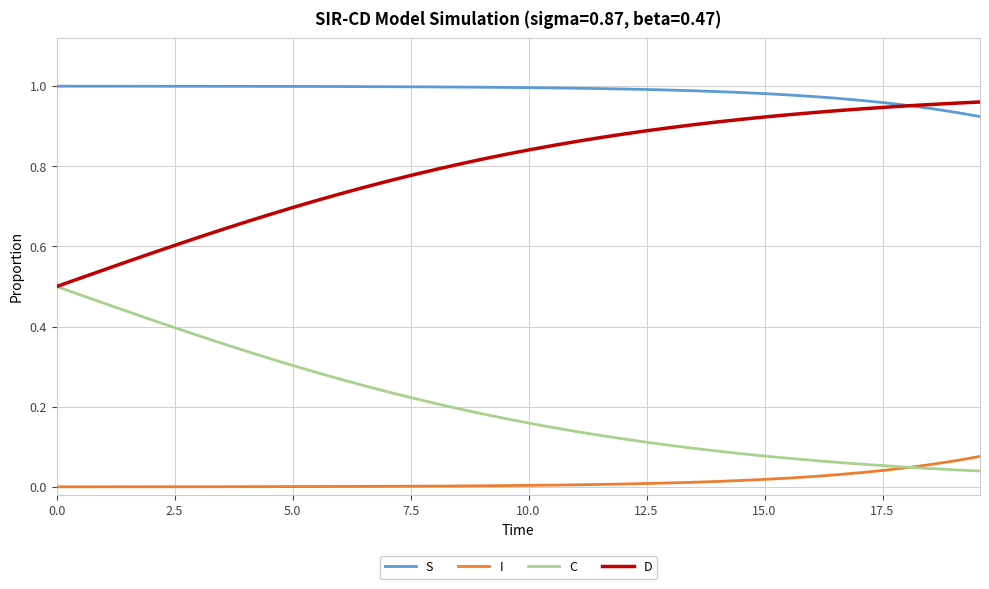

Which series has the largest total across all categories?

S